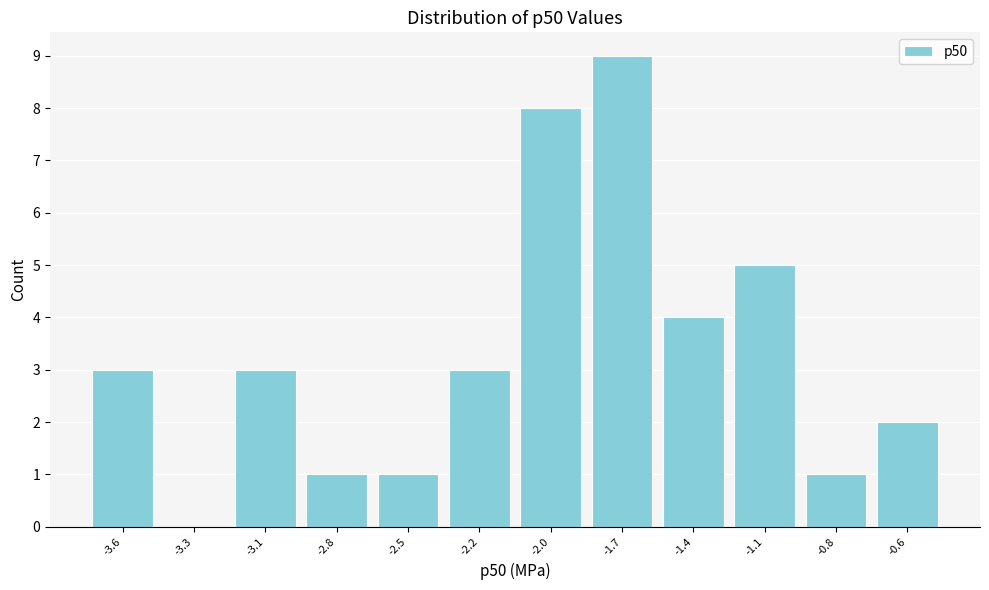

Reading right to left, what are all the values shown in this chart?

-0.6=2	-0.8=1	-1.1=5	-1.4=4	-1.7=9	-2.0=8	-2.2=3	-2.5=1	-2.8=1	-3.1=3	-3.3=0	-3.6=3